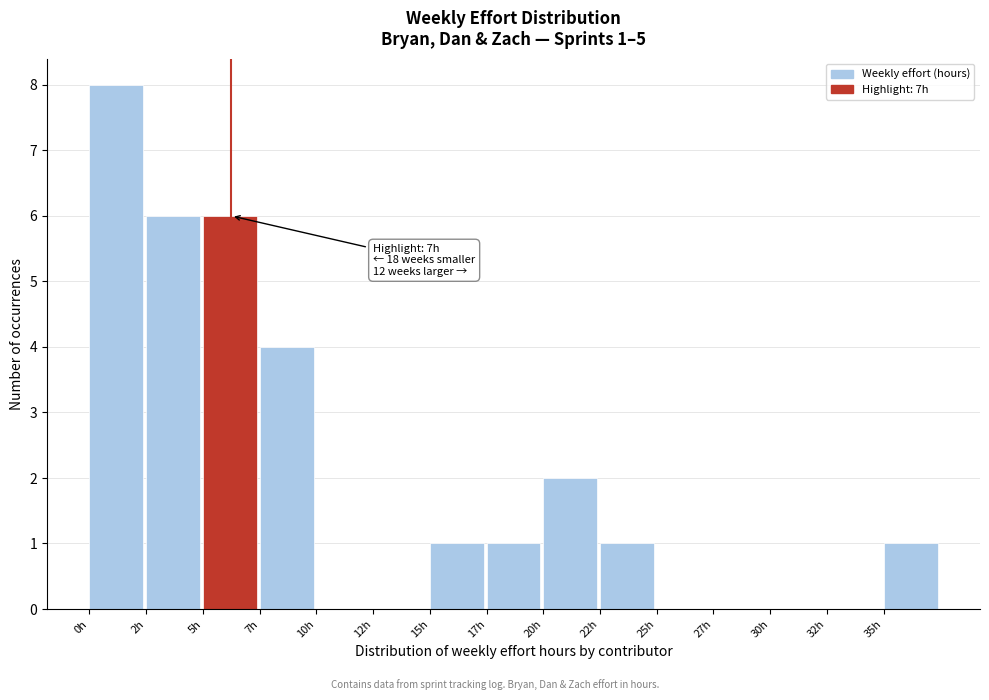

Reading right to left, what are all the values shown in this chart?

35h=1	32h=0	30h=0	27h=0	25h=0	22h=1	20h=2	17h=1	15h=1	12h=0	10h=0	7h=4	5h=6	2h=6	0h=8